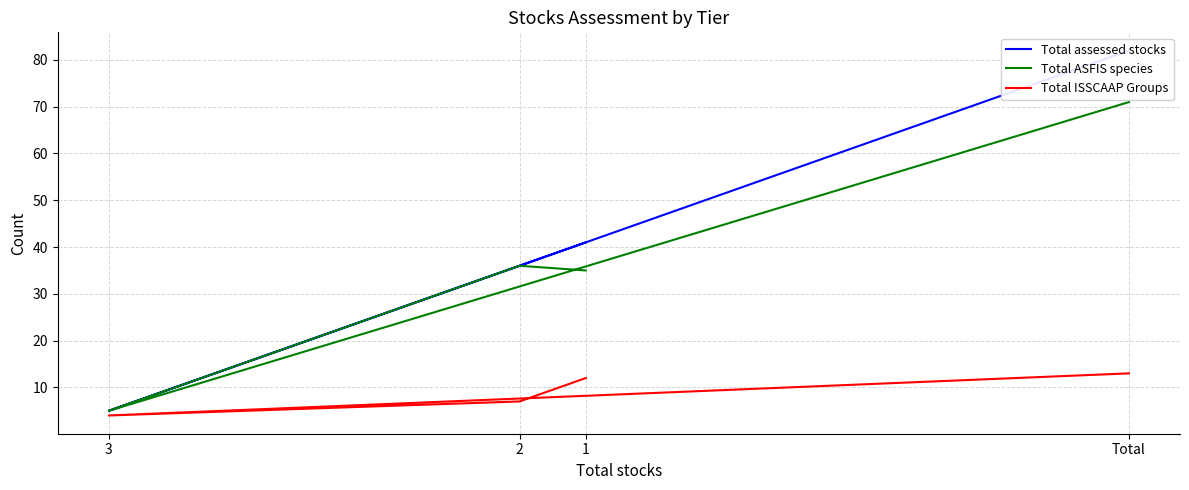

Which has a higher value, 1 or 3?

1